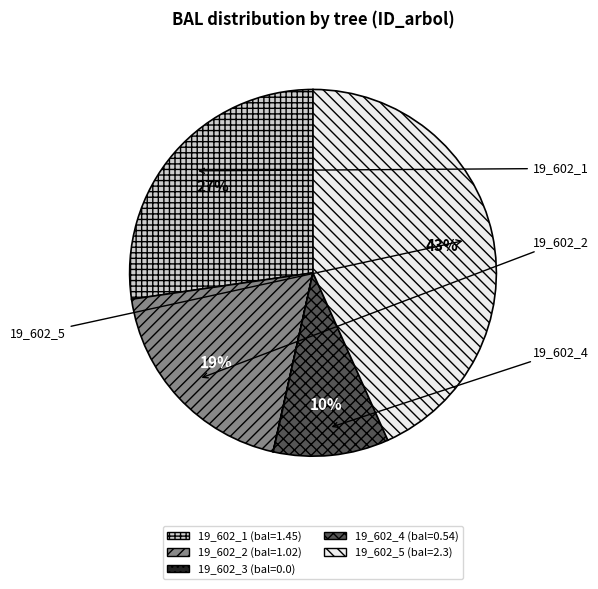

To the nearest percent, what is the average slice percentage?

20%